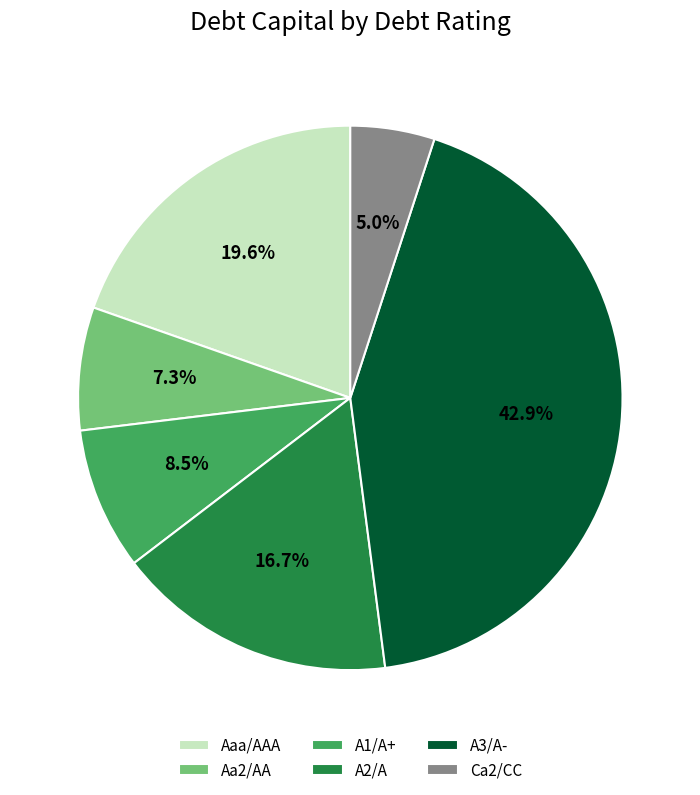

Does Aa2/AA account for over 50% of the chart?

No